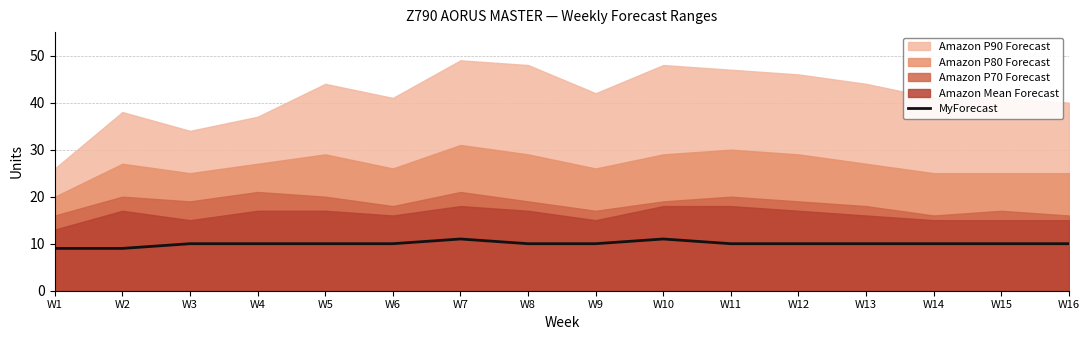

True or false: MyForecast has a value of 10 at W15.

True